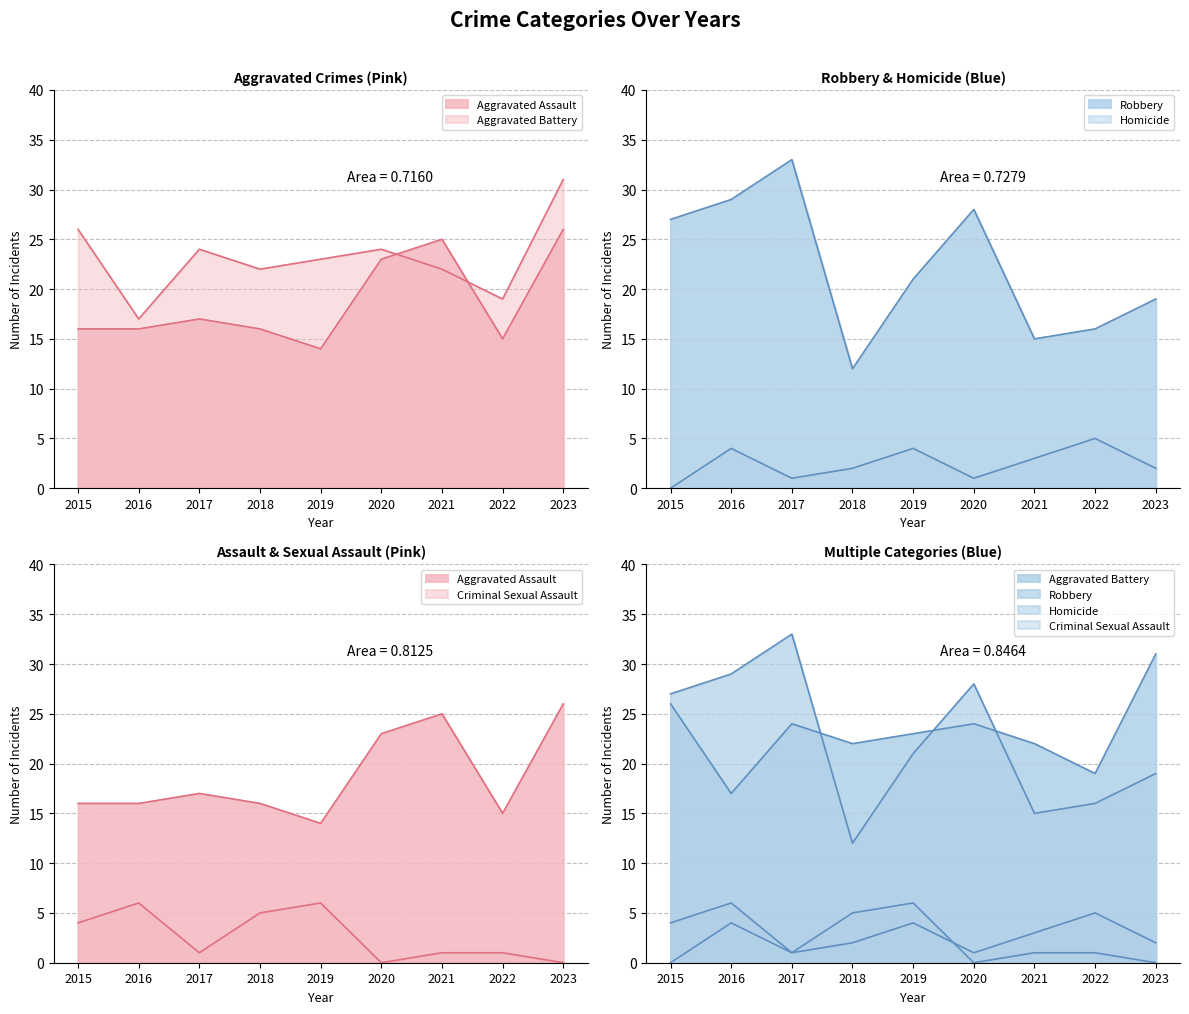

What is the value of the Homicide point at the 2nd from the left?

4